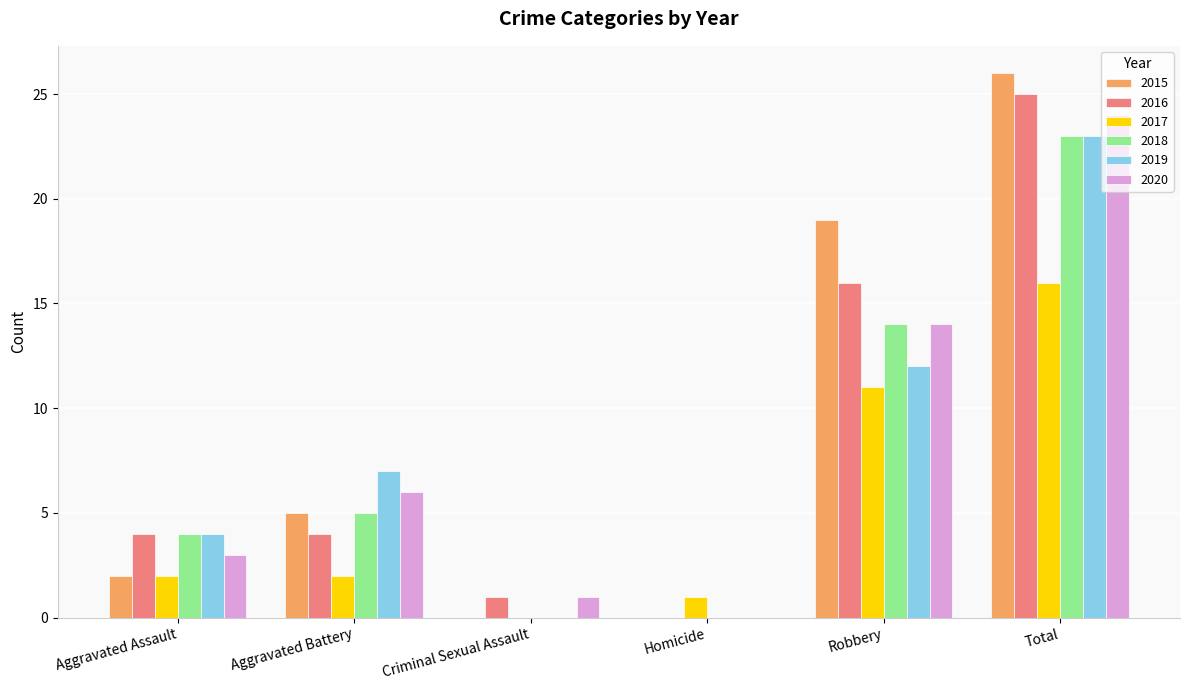

Is the value of 2020 at Aggravated Battery greater than the value of 2018 at Homicide?

Yes